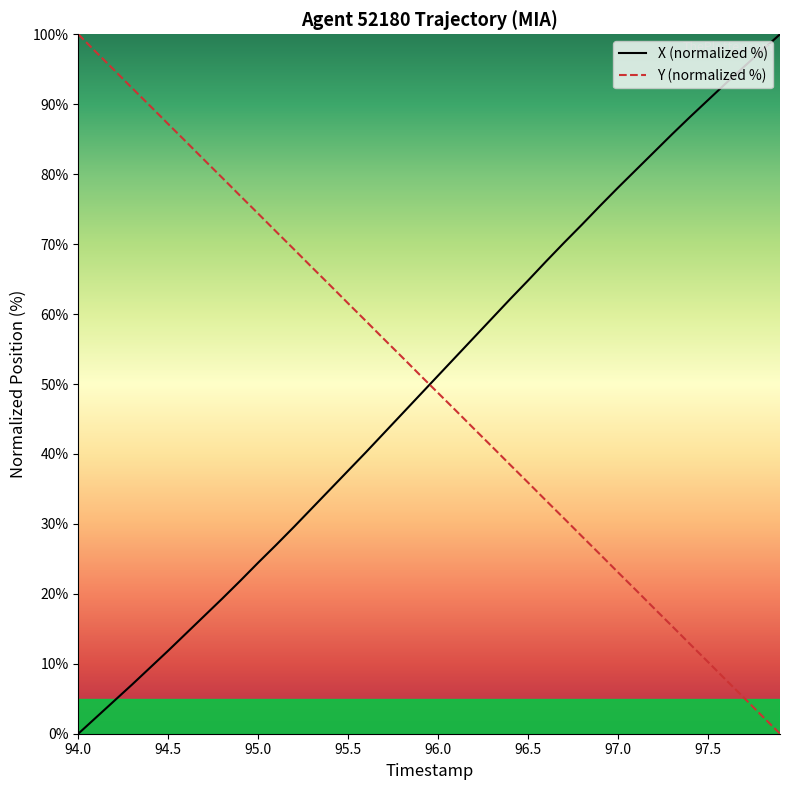

What is the maximum value for Y (normalized %)?

100.0